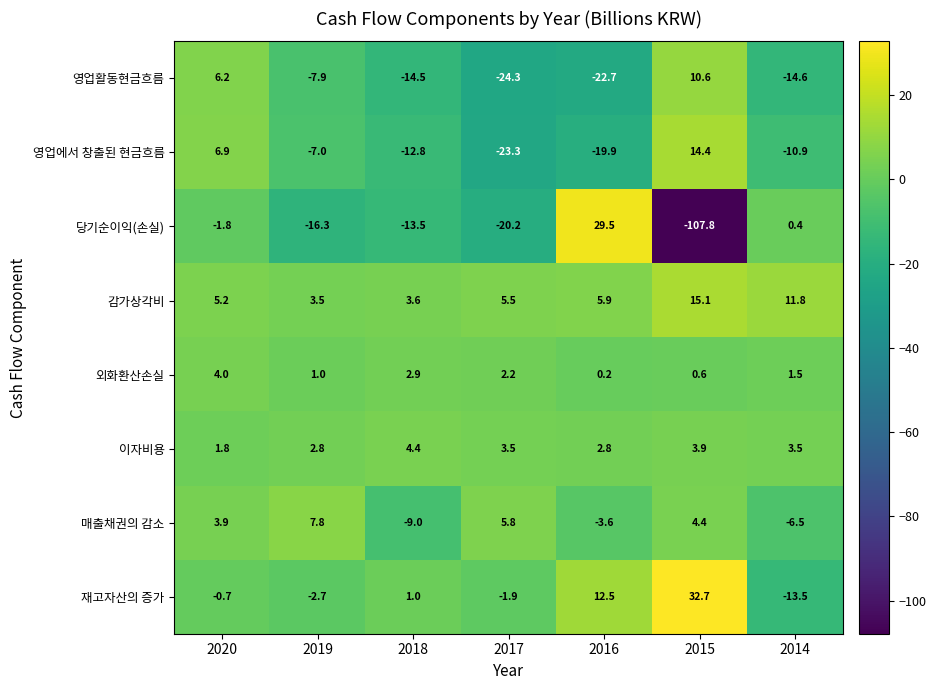

Between 2020 and 2017, which series saw the biggest shift?

영업활동현금흐름